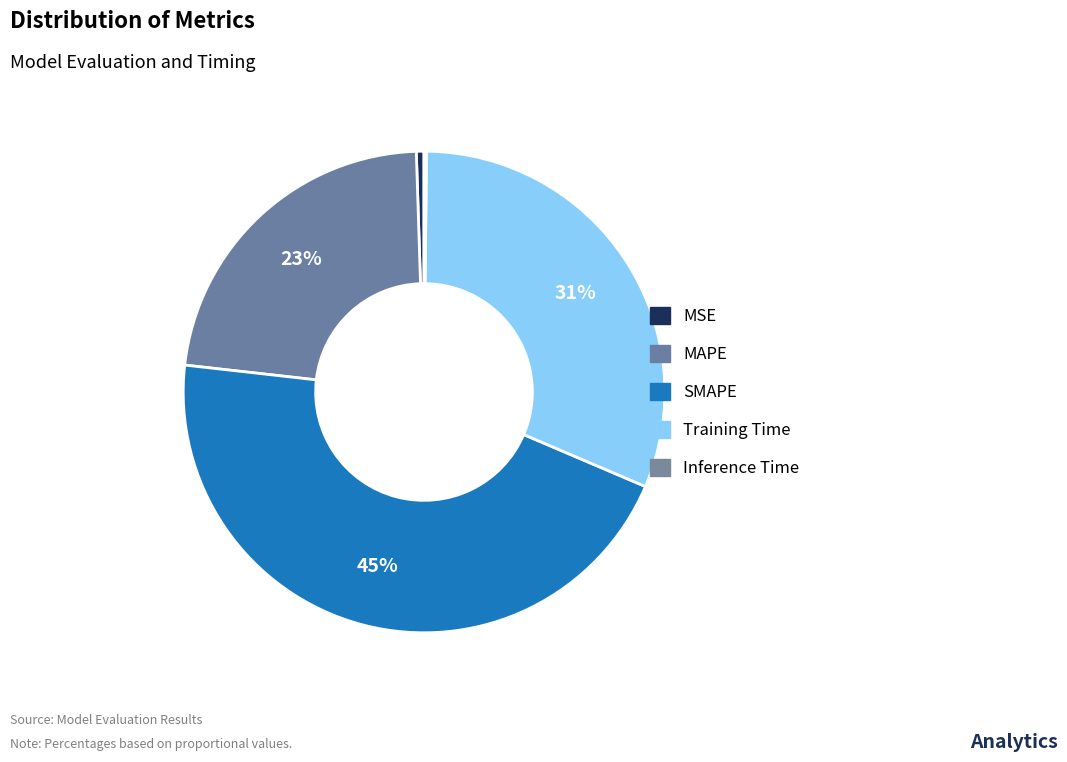

Rank the categories by value from lowest to highest.

Inference Time, MSE, MAPE, Training Time, SMAPE